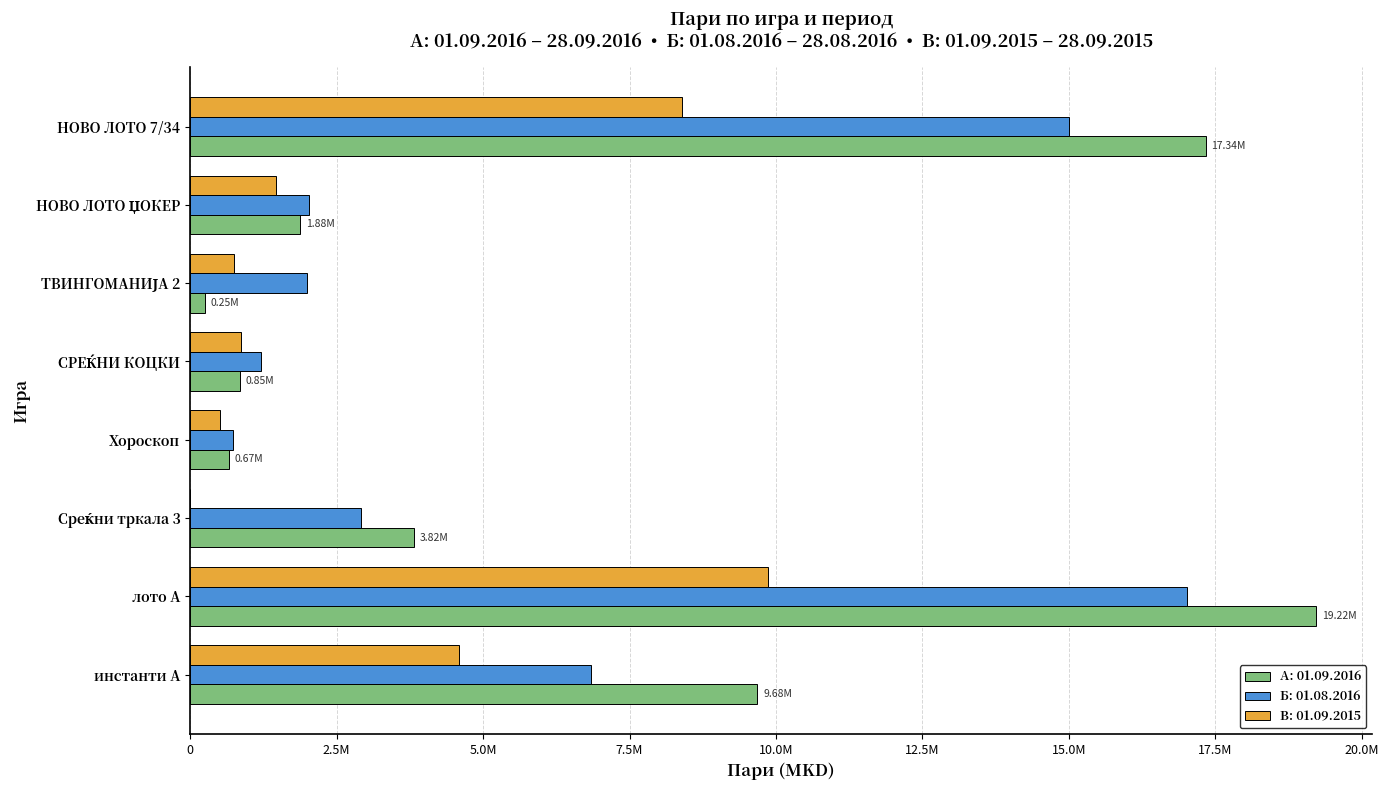

What are all the series names shown in the legend?

А: 01.09.2016, Б: 01.08.2016, В: 01.09.2015